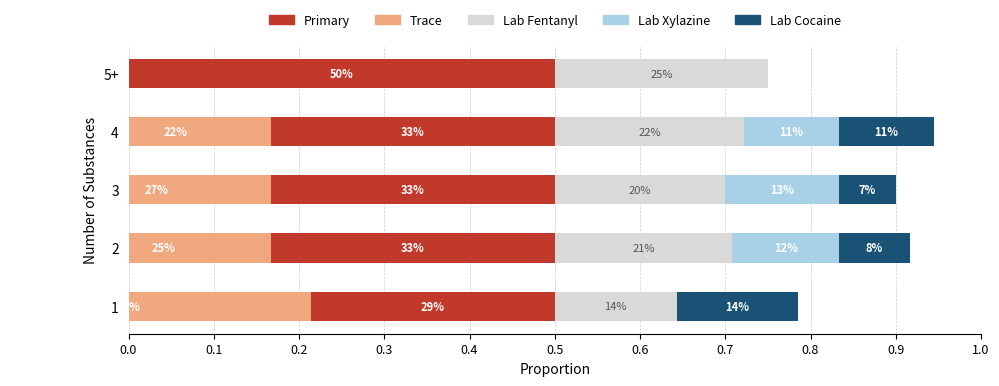

Which series has the largest range (max minus min)?

primary